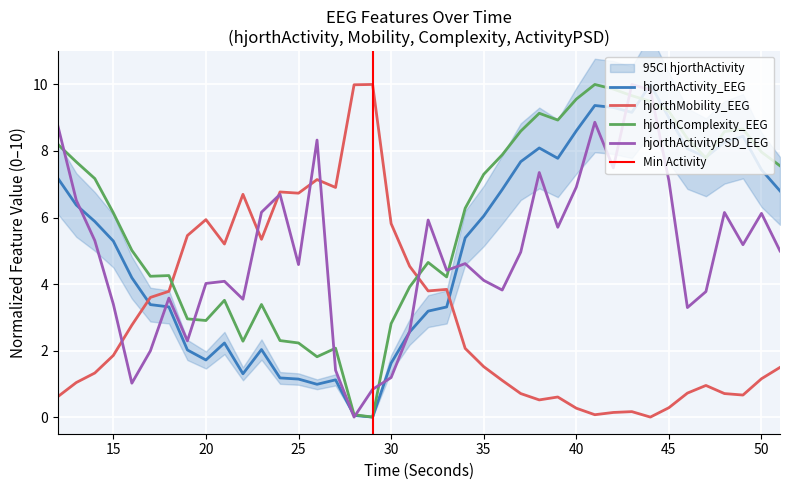

Reading left to right, list all the values displayed in this chart.

hjorthActivity_EEG: 7.2	6.4	5.9	5.3	4.2	3.4	3.3	2.0	1.7	2.2	1.3	2.0	1.2	1.1	1.0	1.1	0.1	0.0	1.6	2.6	3.2	3.3	5.4	6.0	6.8	7.7	8.1	7.8	8.6	9.4	9.3	9.2	10.0	9.0	8.1	7.8	8.3	8.4	7.4	6.8
hjorthMobility_EEG: 0.6	1.0	1.3	1.9	2.8	3.6	3.8	5.5	5.9	5.2	6.7	5.3	6.8	6.7	7.1	6.9	10.0	10.0	5.8	4.5	3.8	3.8	2.1	1.5	1.1	0.7	0.5	0.6	0.3	0.1	0.1	0.2	0.0	0.3	0.7	1.0	0.7	0.7	1.2	1.5
hjorthComplexity_EEG: 8.2	7.7	7.2	6.1	5.0	4.2	4.3	3.0	2.9	3.5	2.3	3.4	2.3	2.2	1.8	2.1	0.1	0.0	2.8	3.9	4.7	4.2	6.3	7.3	7.9	8.6	9.1	8.9	9.6	10.0	9.9	9.7	9.5	9.2	8.4	7.8	8.6	8.7	8.0	7.6
hjorthActivityPSD_EEG: 8.8	6.5	5.3	3.4	1.0	2.0	3.6	2.3	4.0	4.1	3.5	6.2	6.7	4.6	8.3	1.4	0.0	0.8	1.2	2.6	5.9	4.4	4.6	4.1	3.8	5.0	7.4	5.7	6.9	8.9	7.5	10.0	9.8	7.1	3.3	3.8	6.2	5.2	6.1	5.0